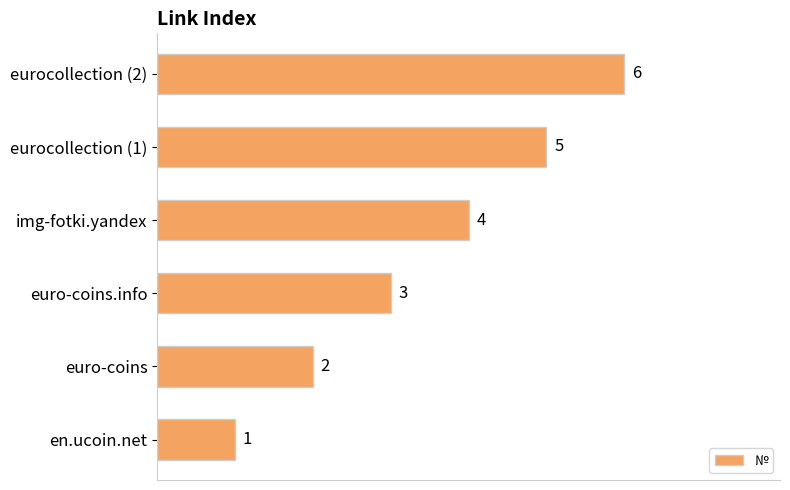

How many series are shown in this chart?

1